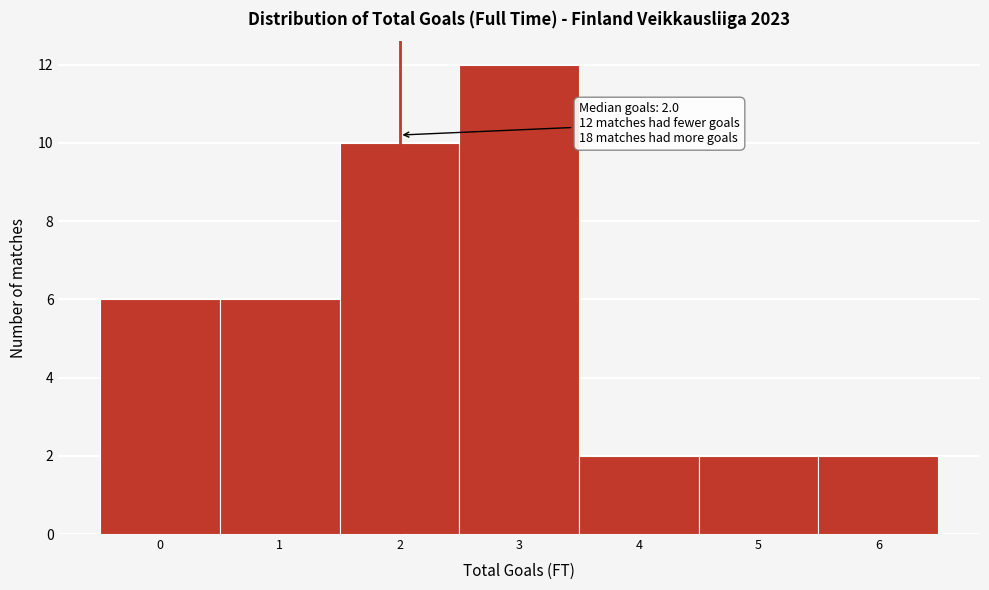

Which range on the x-axis has the tallest bar?

2.5 to 3.5